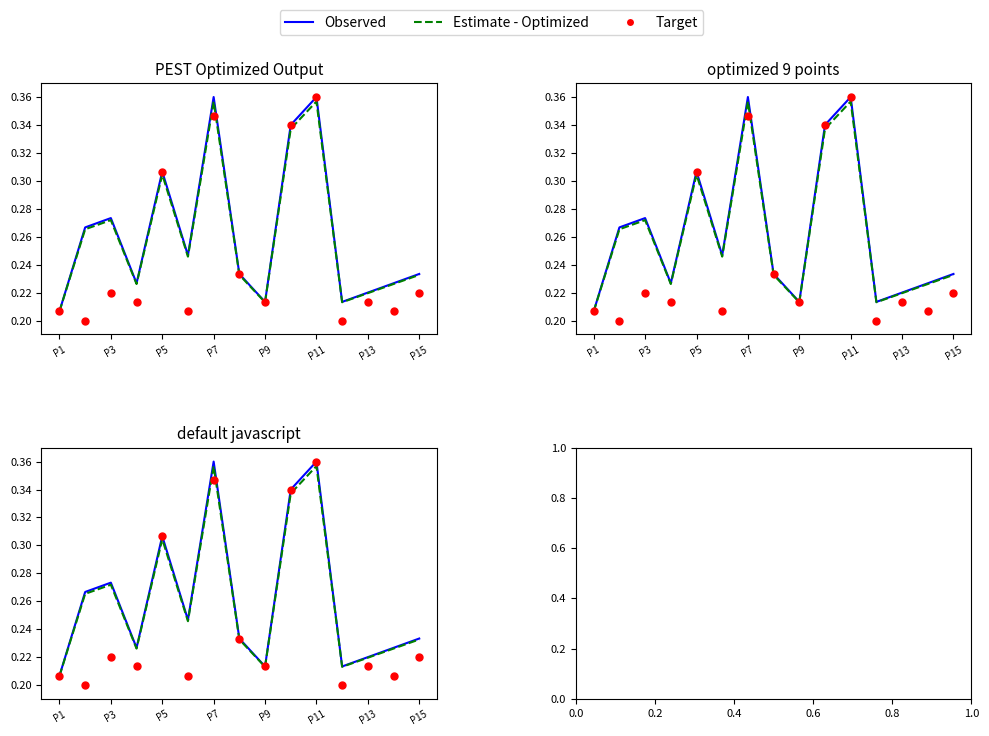

Is the value of Estimate - Optimized at P3 greater than the value of Observed at 14?

Yes